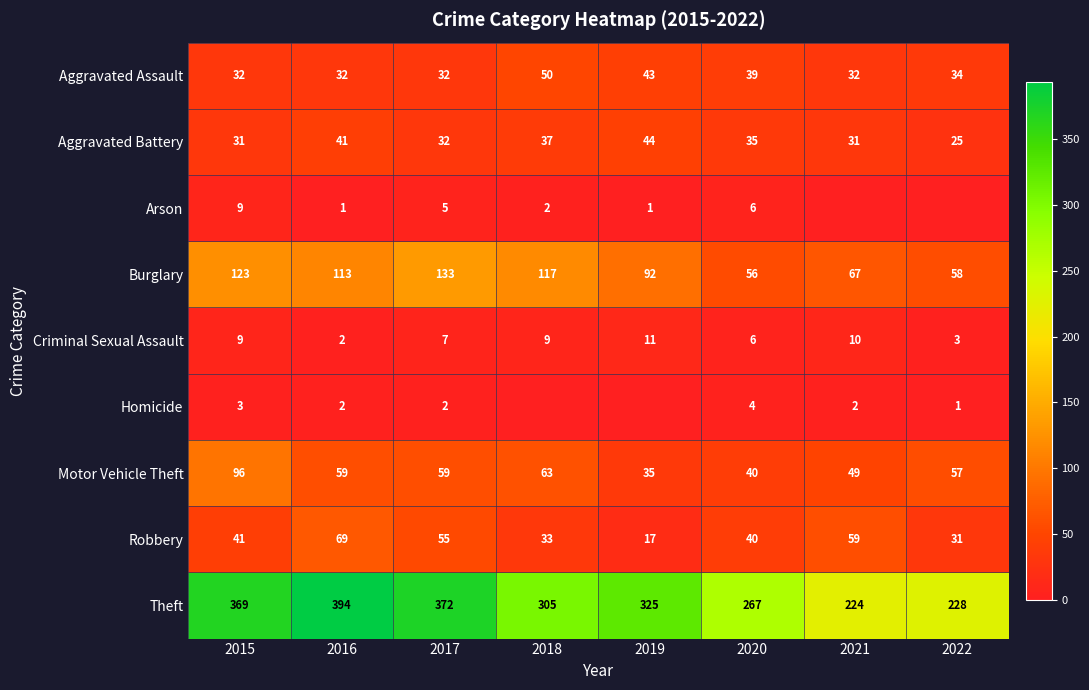

How many distinct data groups are displayed?

9